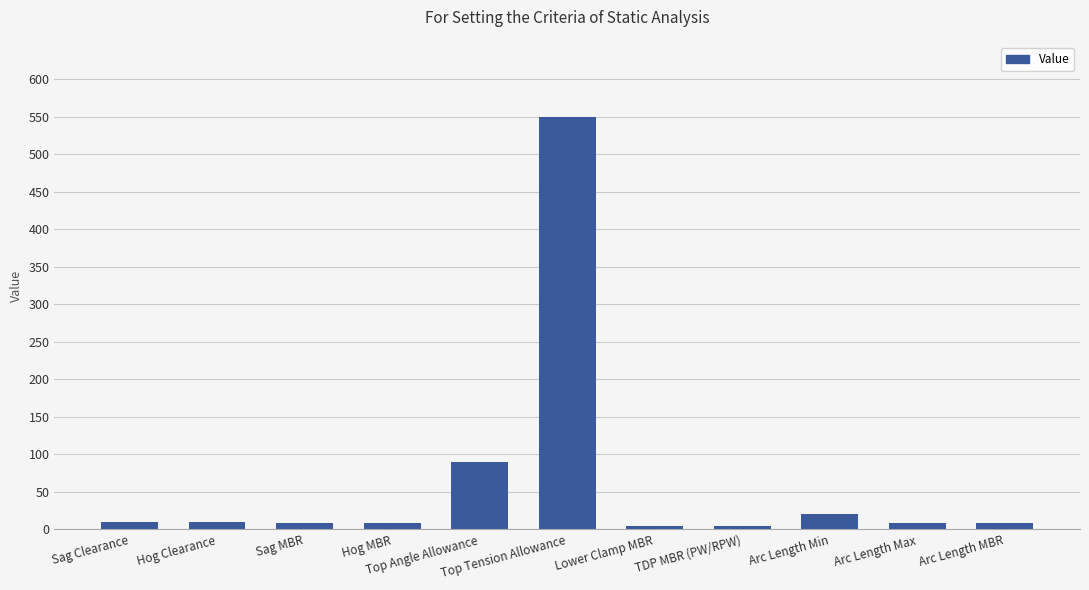

What is the maximum value shown in the chart?

550.0